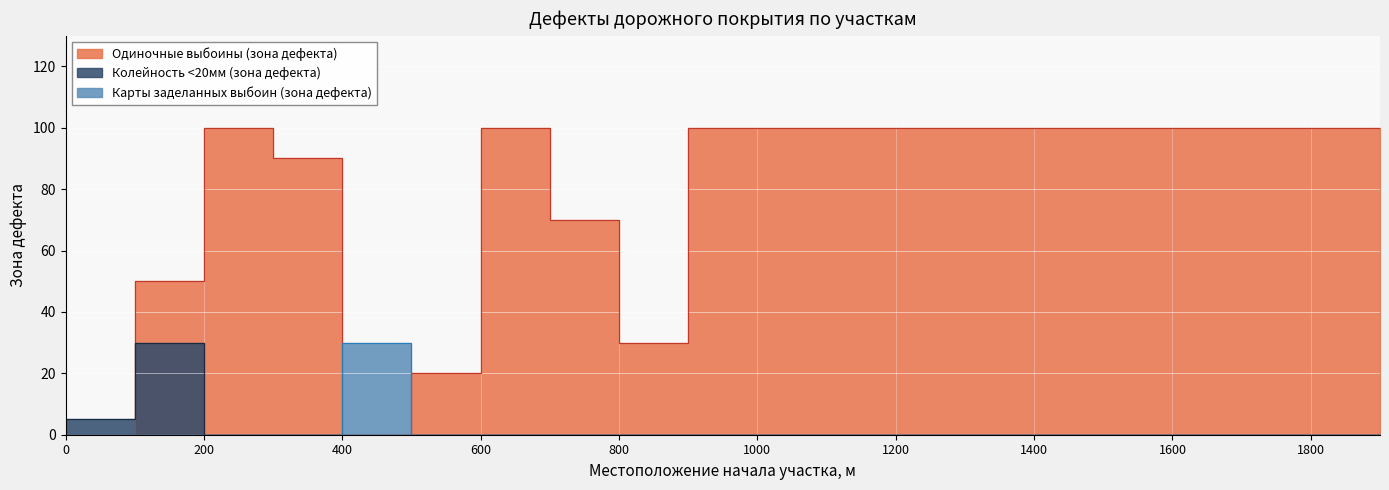

How many lines are shown in the chart?

3